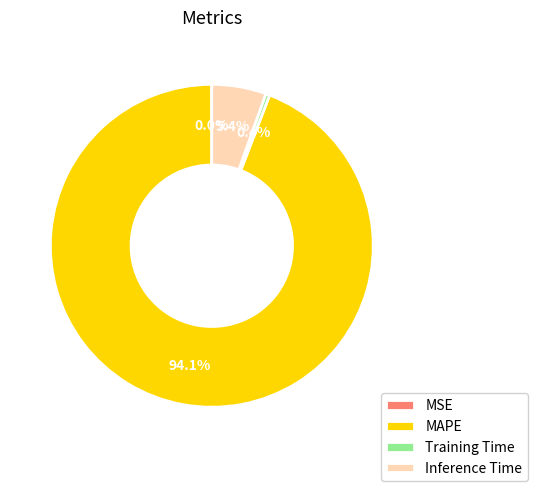

Which slice is the largest?

MAPE